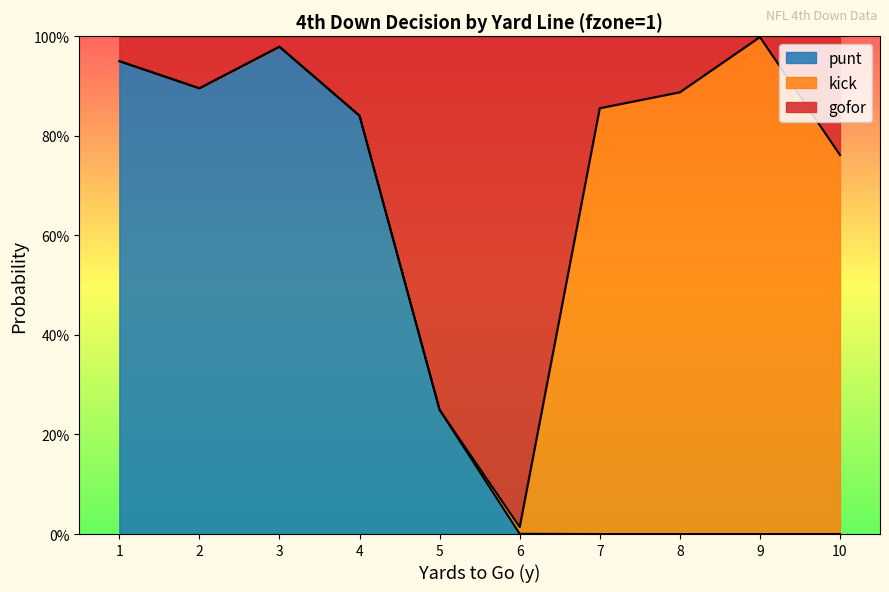

Between 4 and 5, which series saw the biggest shift?

gofor